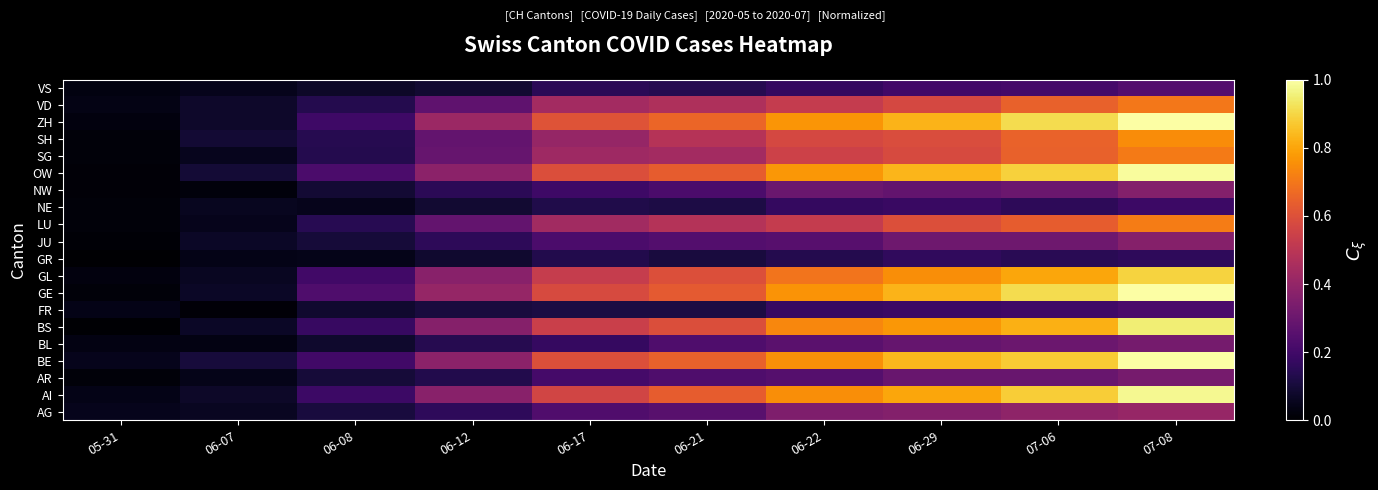

Which category has the lowest value across all series?

05-31